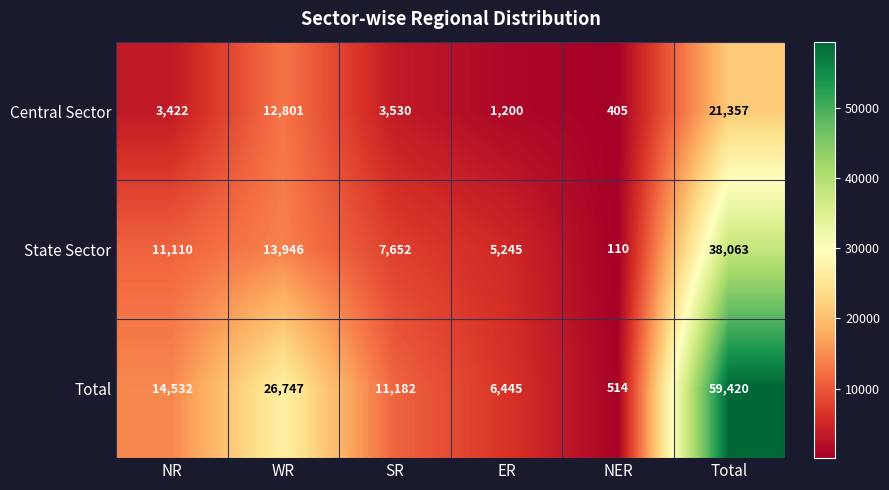

Which series has the largest total across all categories?

Total